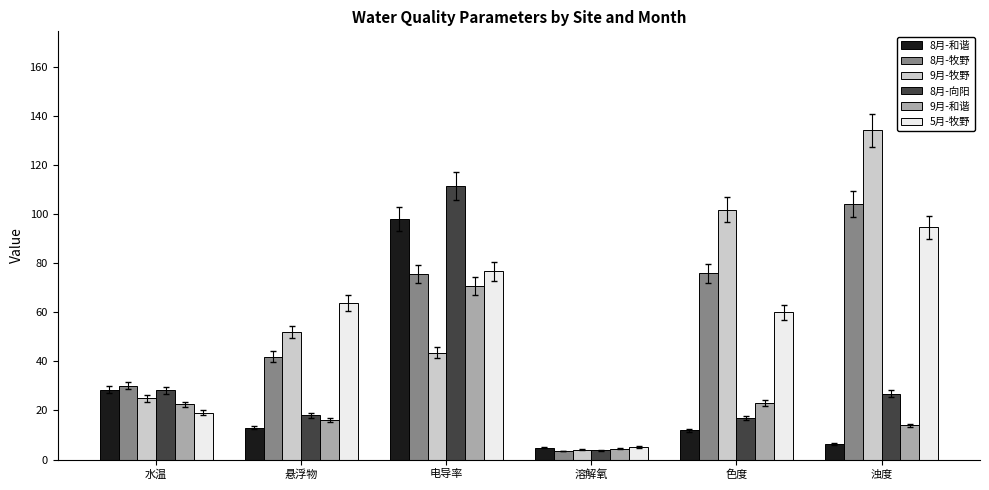

What is the value of the 8月-向阳 bar at the 4th from the left?

3.8